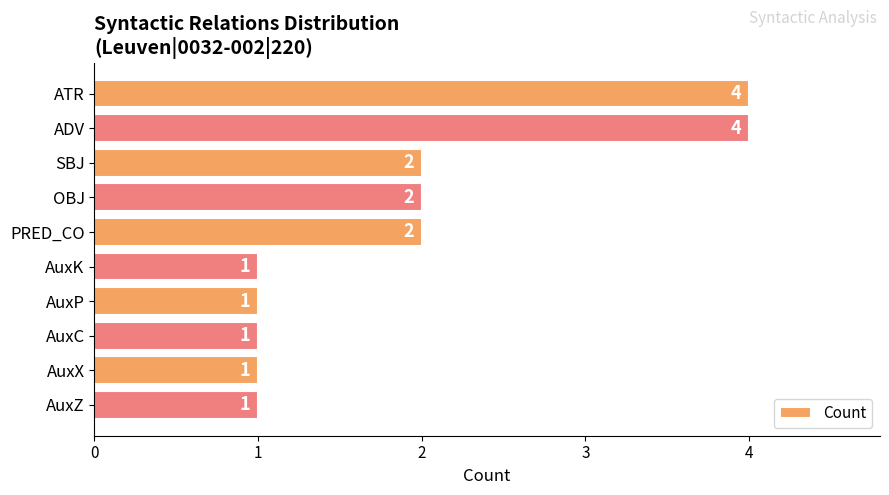

Which has a higher value, SBJ or ADV?

ADV